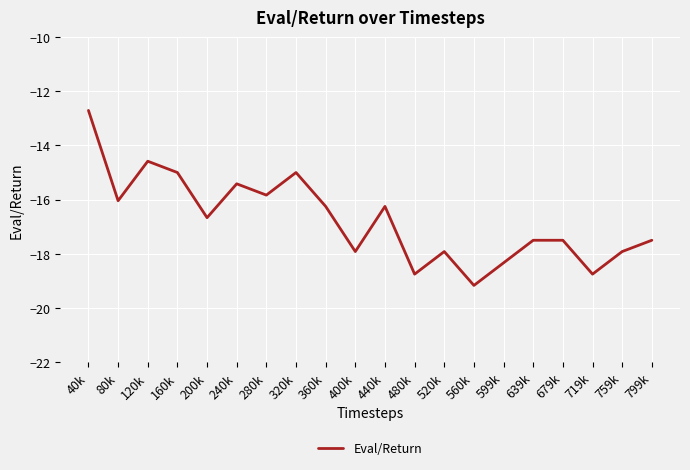

Is it true that the value at 560k is -29.4?

False